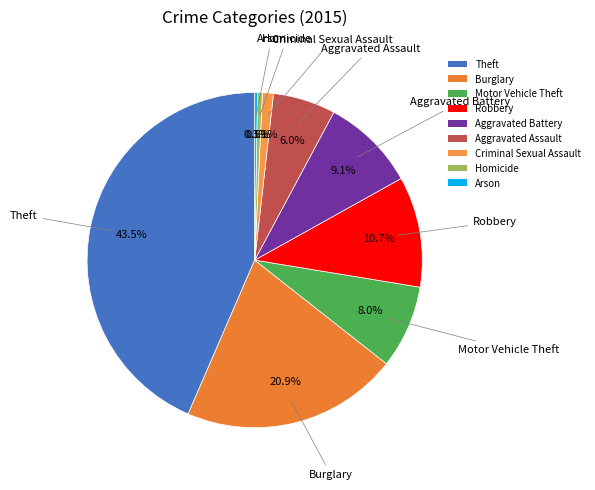

Is the sum of Robbery and Motor Vehicle Theft greater than half?

No